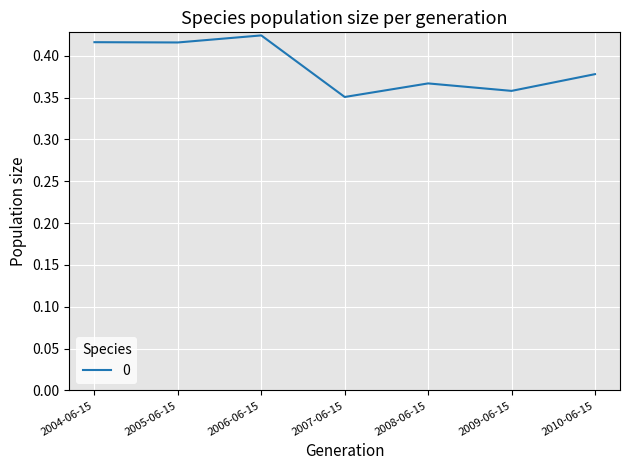

Is it true that the value at 2008-06-15 is 0.2?

False